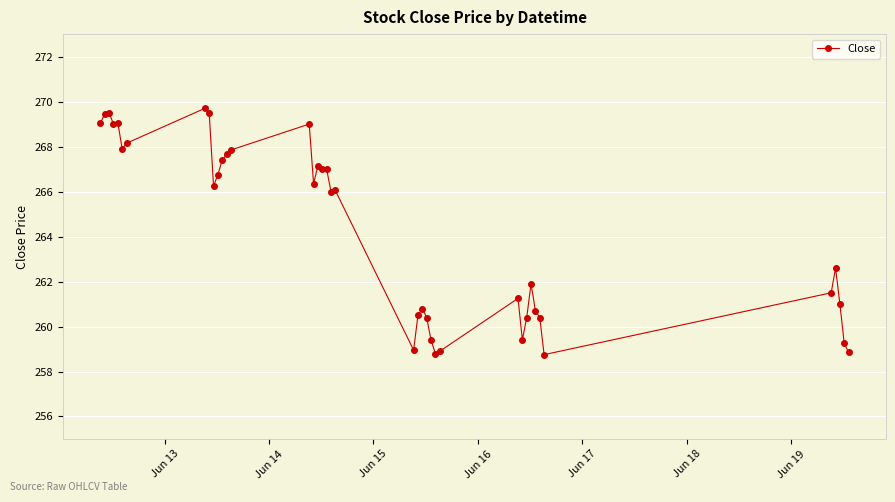

How many lines are shown in the chart?

1